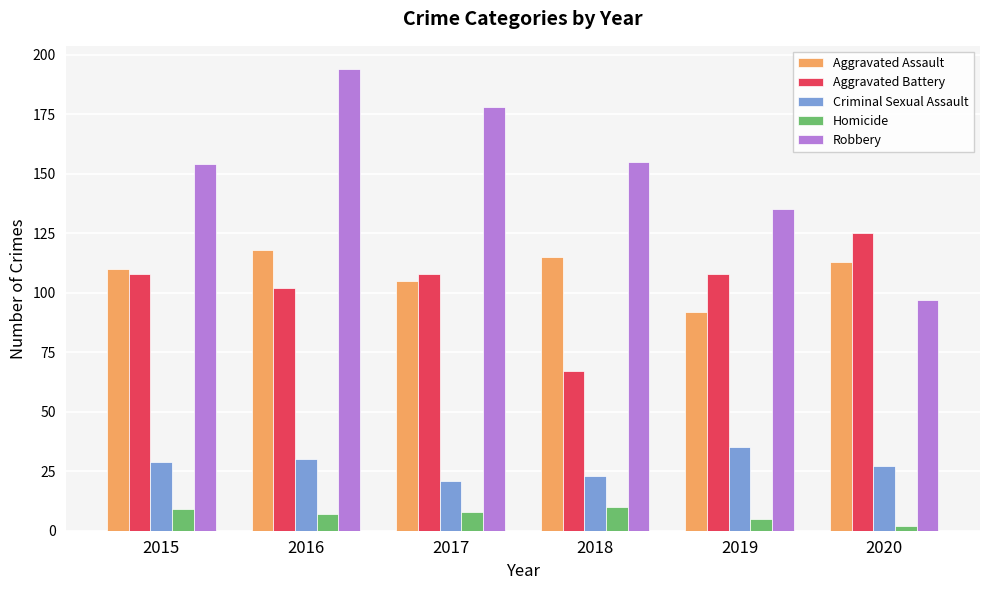

Reading left to right, transcribe all the data shown in this chart.

Aggravated Assault: 110	118	105	115	92	113
Aggravated Battery: 108	102	108	67	108	125
Criminal Sexual Assault: 29	30	21	23	35	27
Homicide: 9	7	8	10	5	2
Robbery: 154	194	178	155	135	97